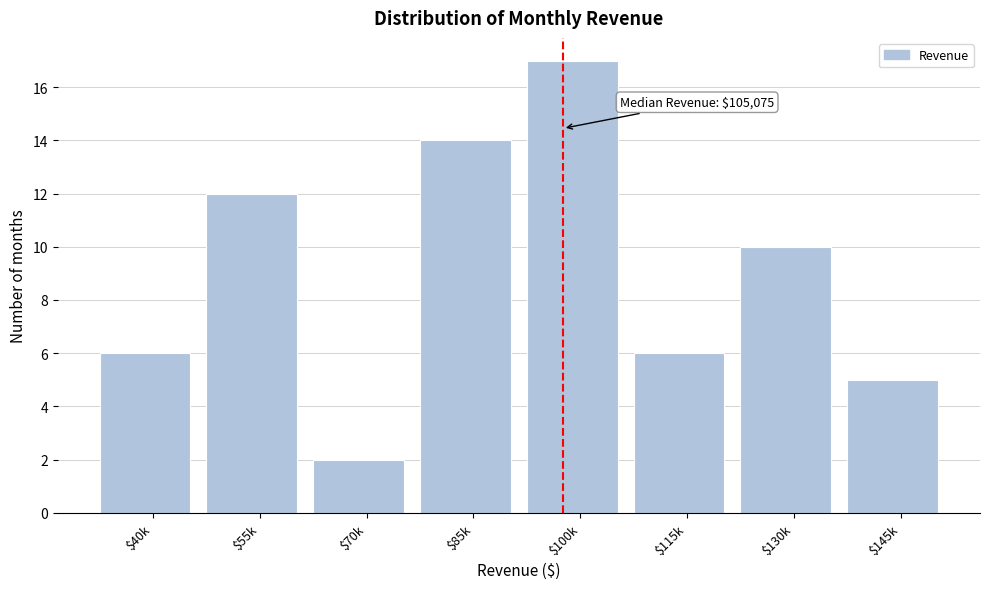

Reading left to right, transcribe all the data shown in this chart.

6	12	2	14	17	6	10	5